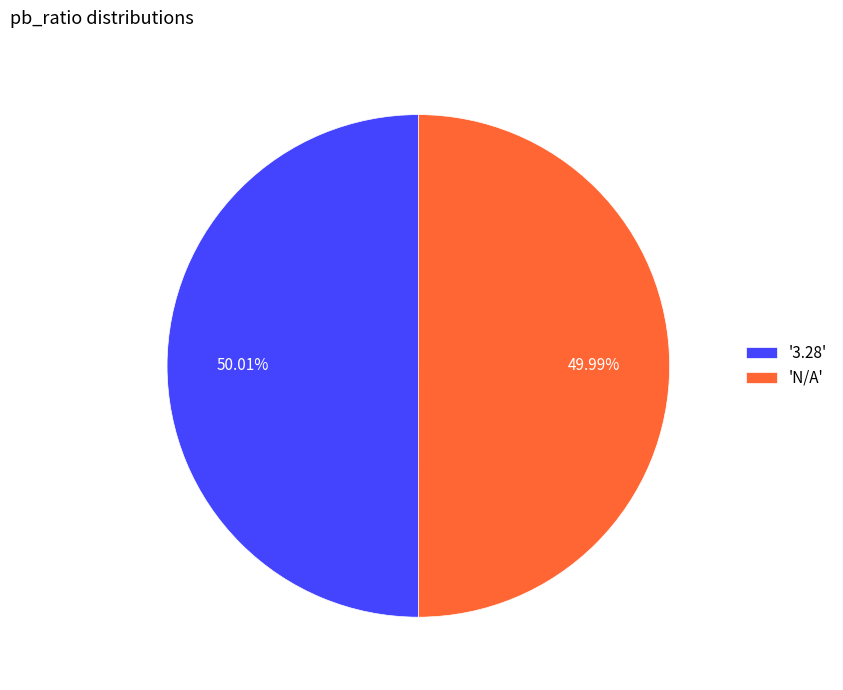

Do 'N/A' and '3.28' together represent more than half of the pie?

Yes